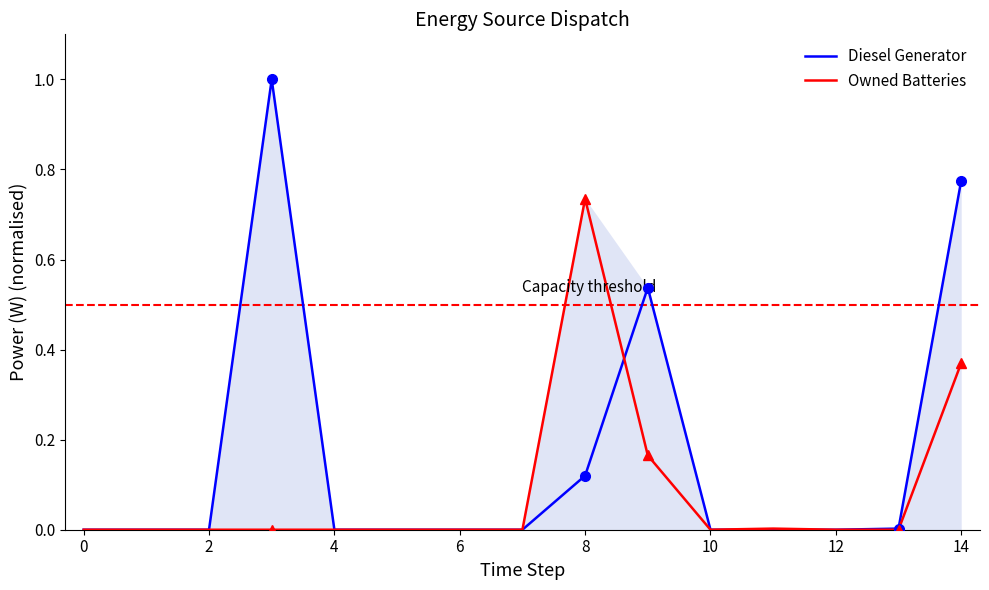

In Owned Batteries, how many points are higher than both neighbors (excluding endpoints)?

2